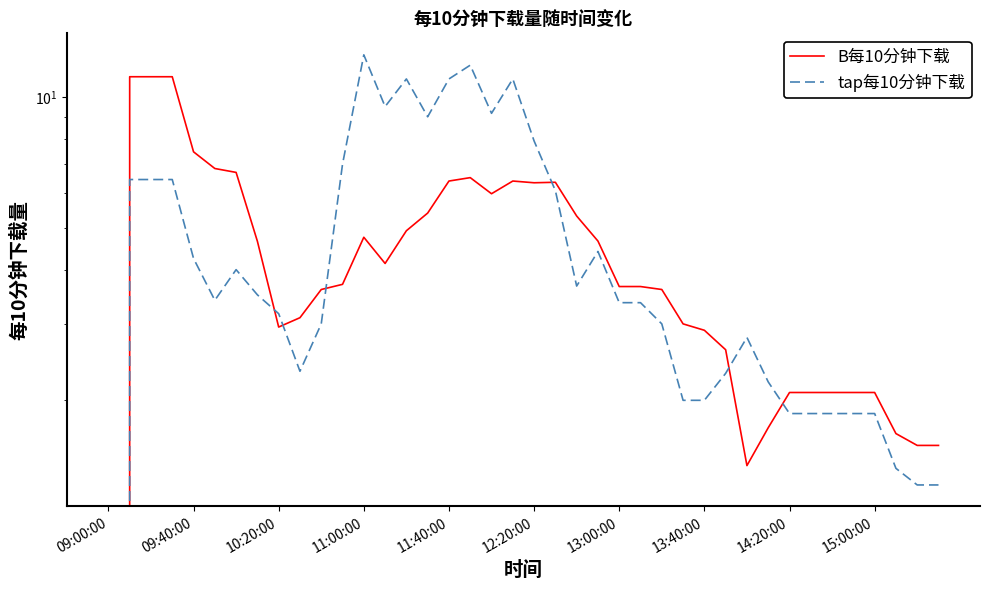

How many values in tap每10分钟下载 are above zero?

39